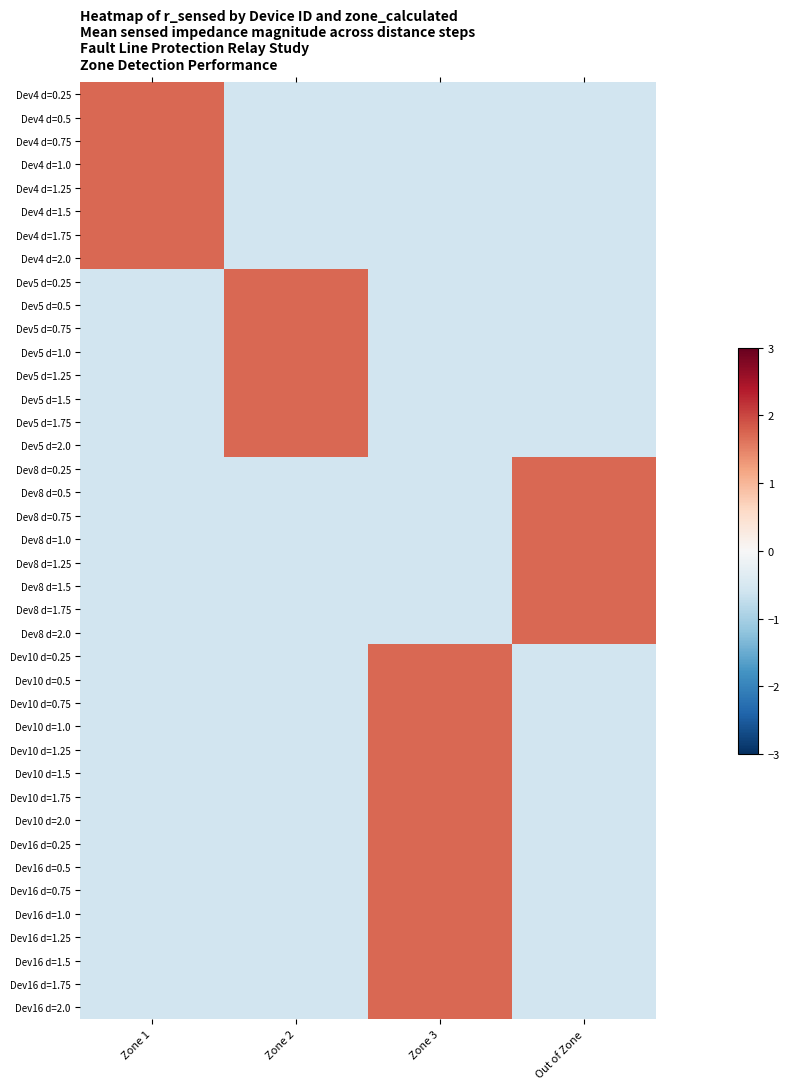

Which category has the lowest value across all series?

Zone 2